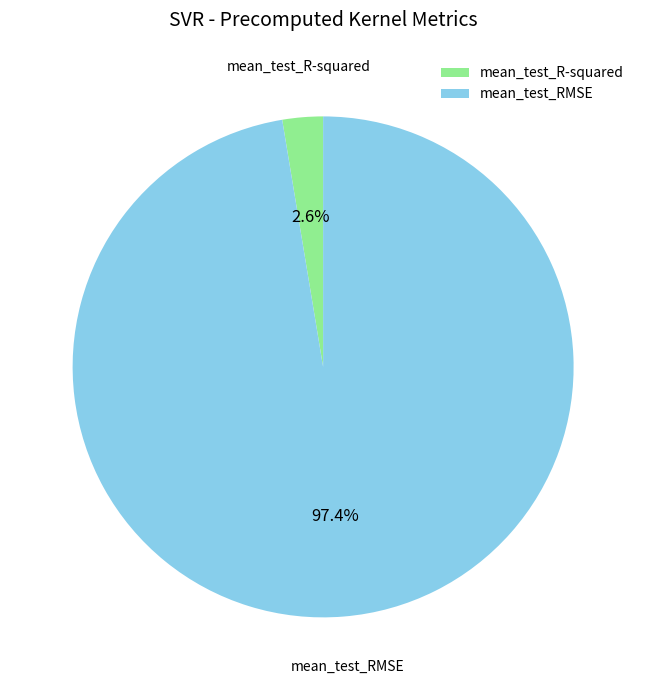

What percentage do mean_test_RMSE and mean_test_R-squared together represent?

100.0%